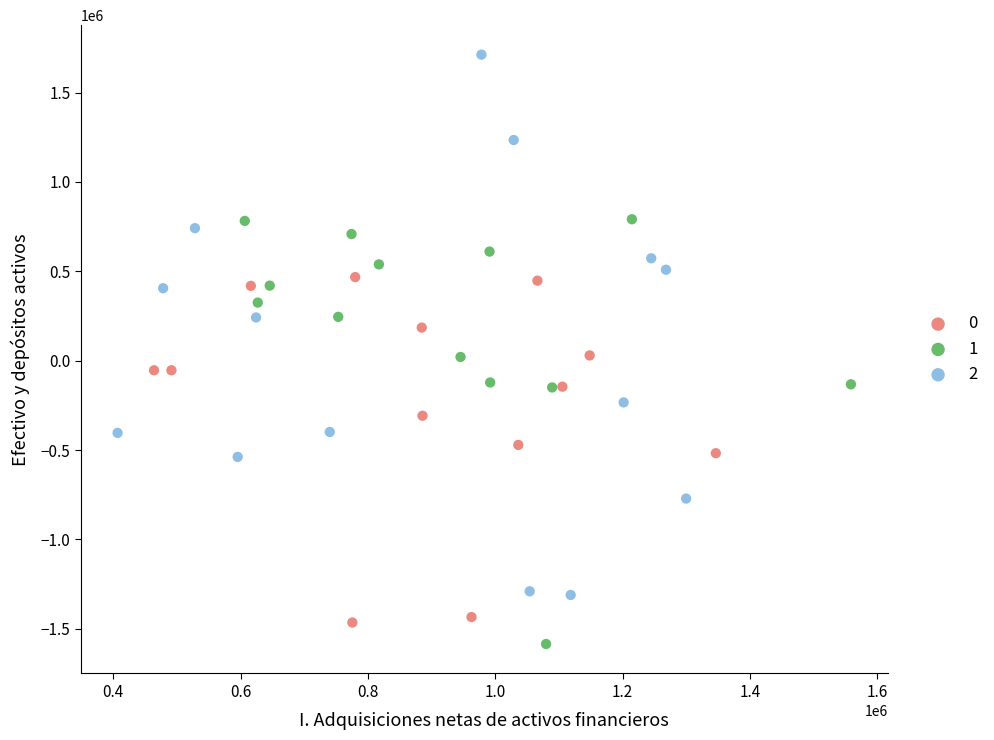

Which series contains the lowest Y value?

1